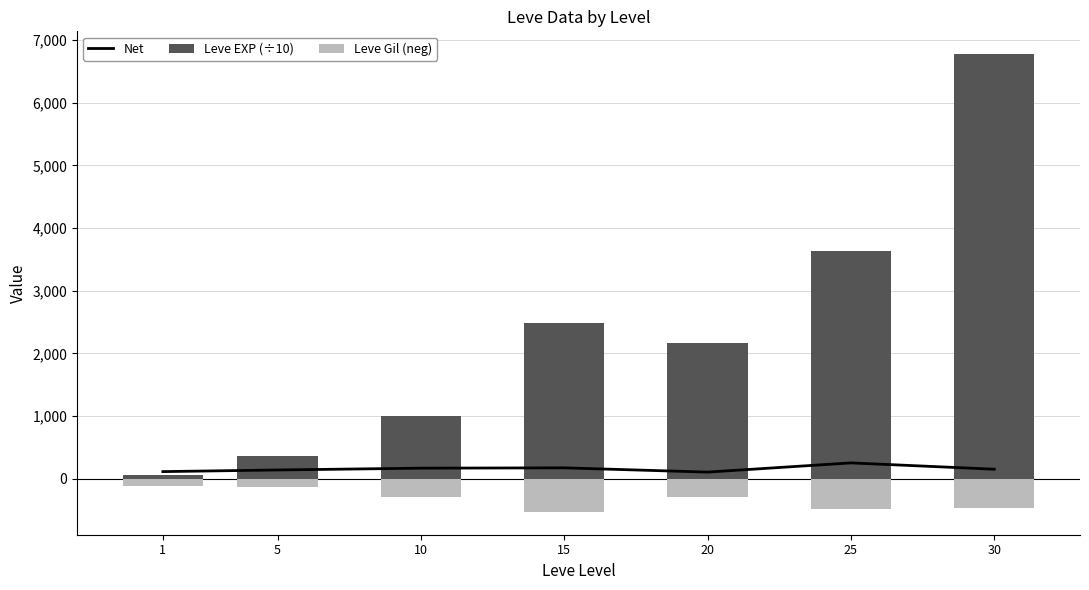

Reading right to left, extract all data points from this chart.

Net: 30=151	25=252	20=105	15=173	10=168	5=139	1=113
Leve EXP (÷10): 30=6773	25=3639	20=2160	15=2479	10=999	5=360	1=63
Leve Gil (neg): 30=-463	25=-485	20=-290	15=-529	10=-293	5=-139	1=-113